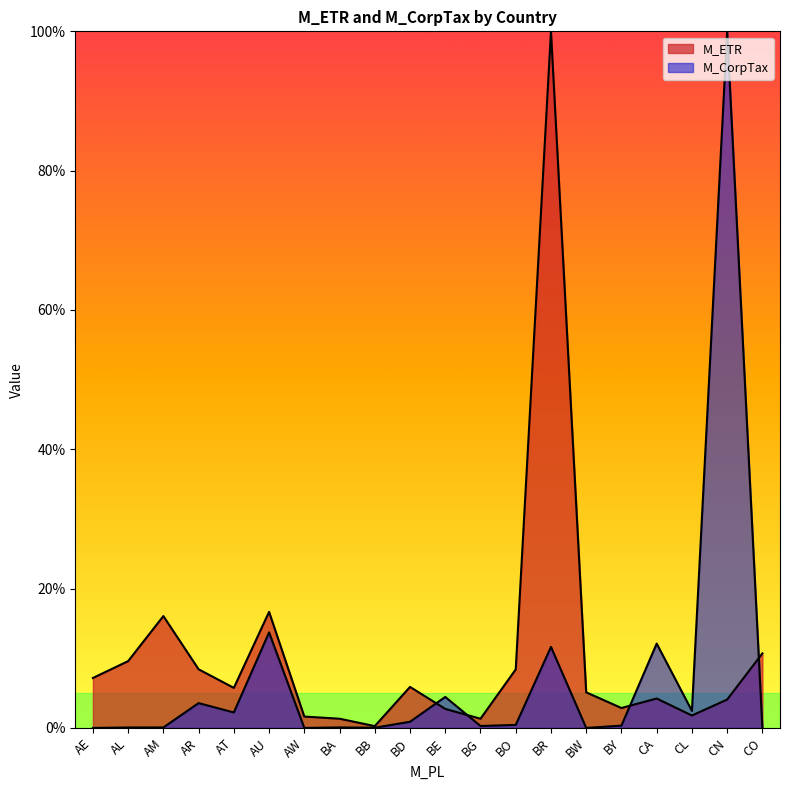

Does the chart display data point markers on the line(s)?

No